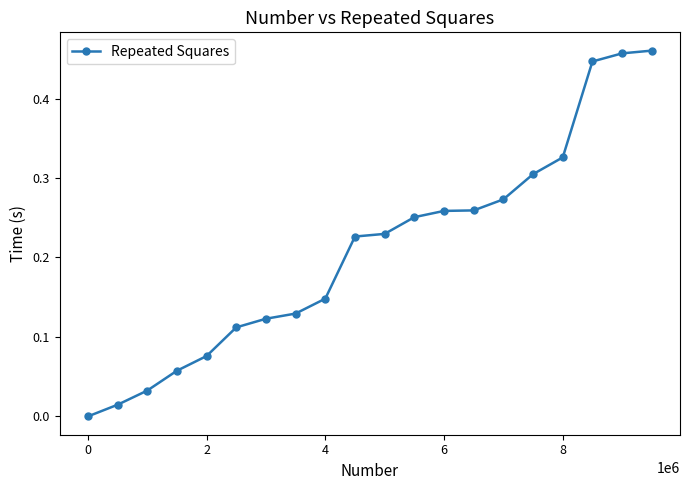

What is the sum of all values?

4.2